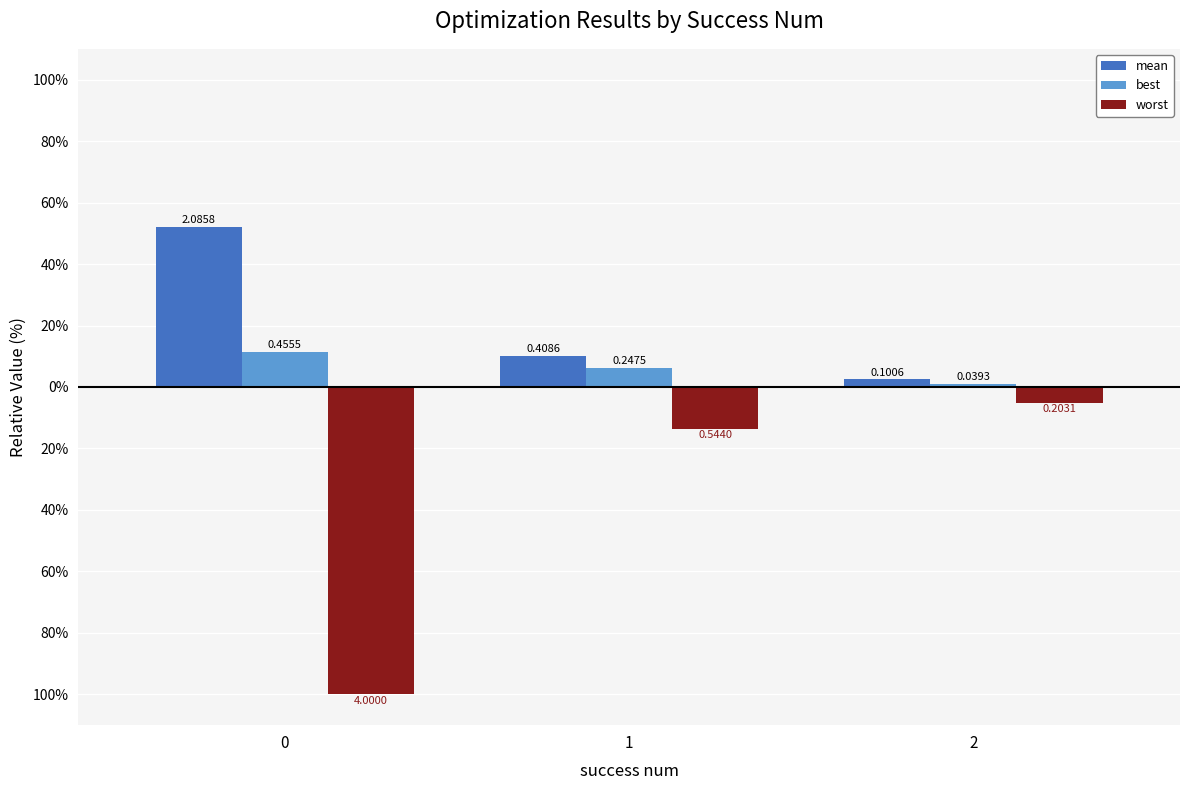

Does the chart contain stacked bars?

No